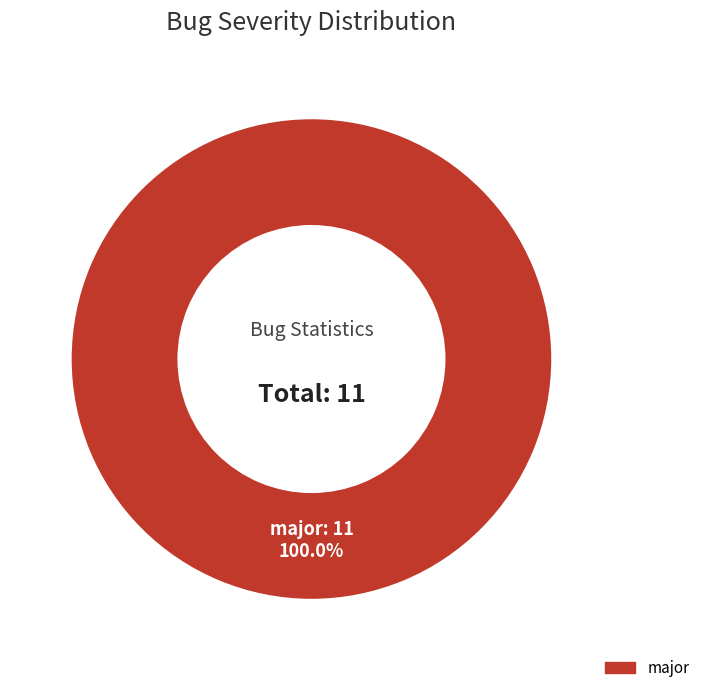

Is there any slice that represents more than half of the pie?

Yes